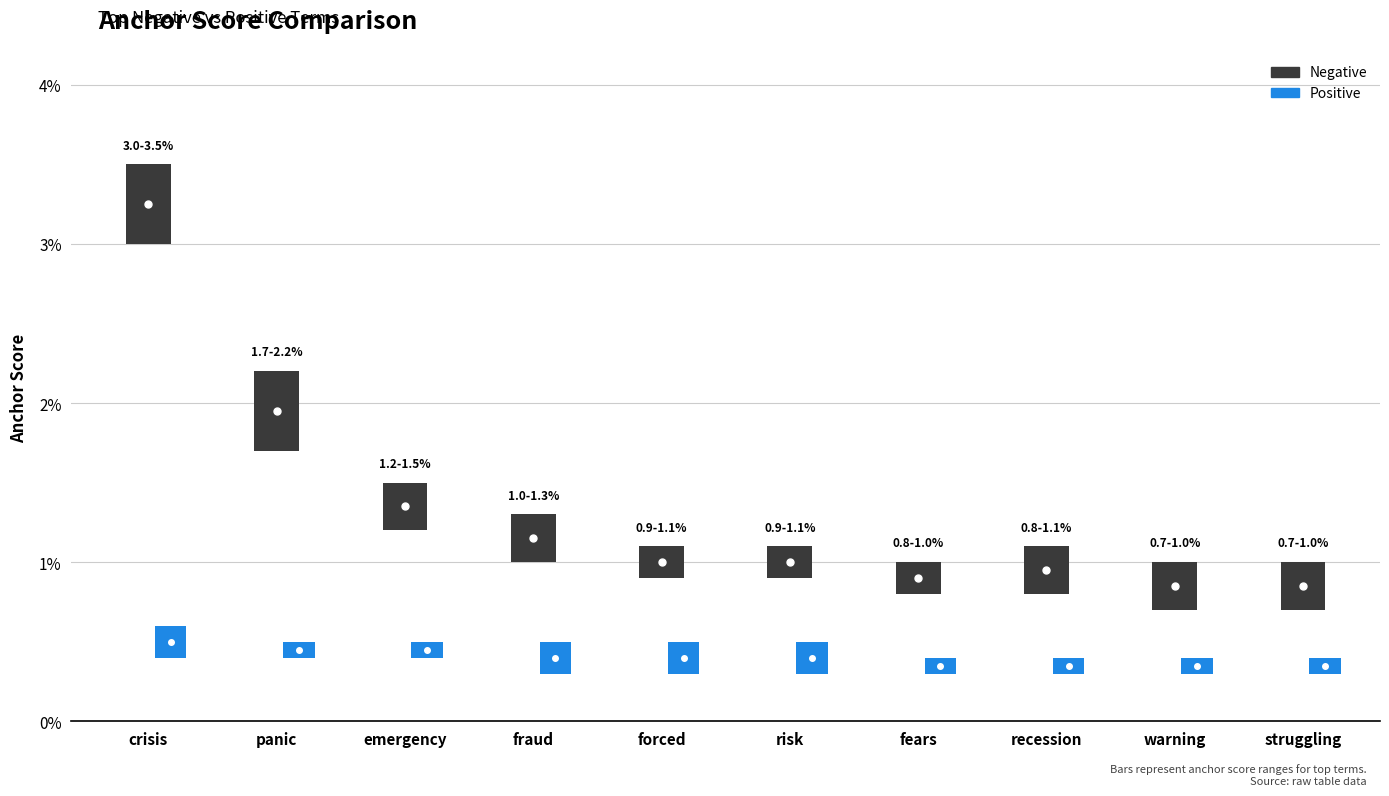

What is the label of the 8th point from the right?

emergency